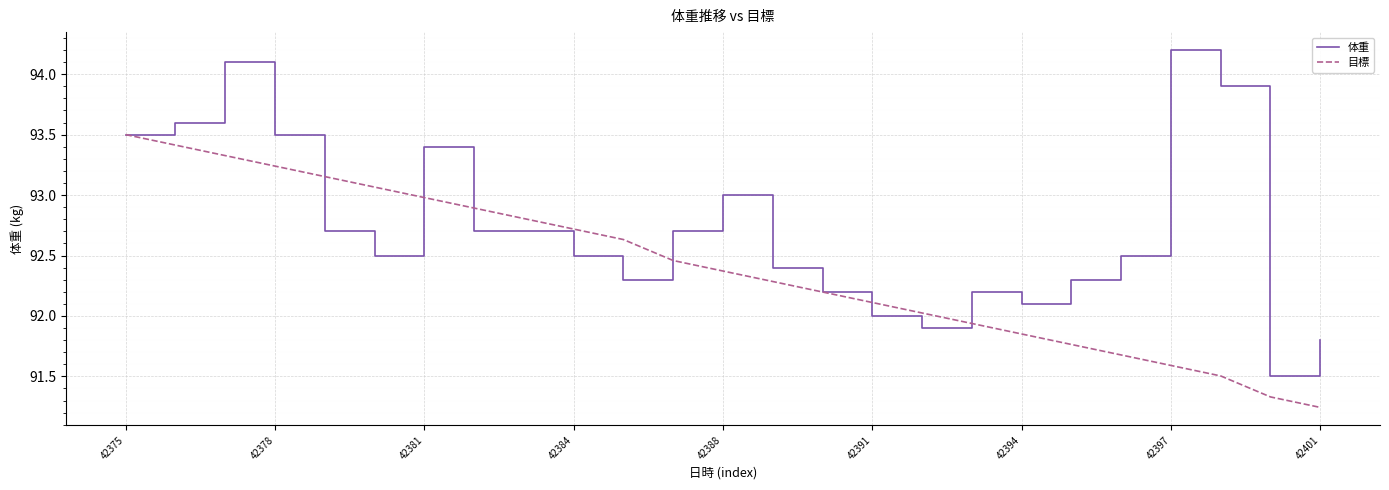

What is the sum of all 体重 values?

2318.2